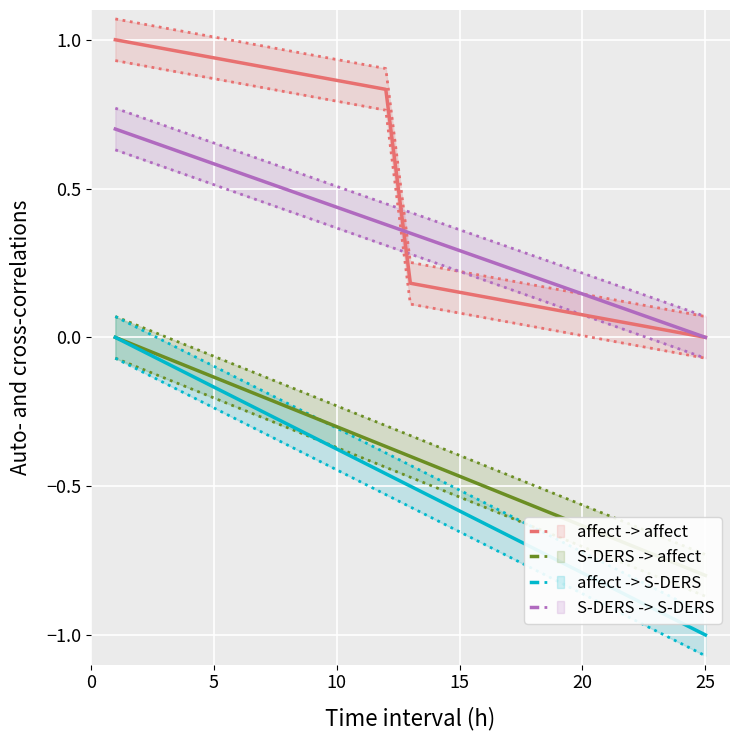

What is the label of the 4th point from the left?

15